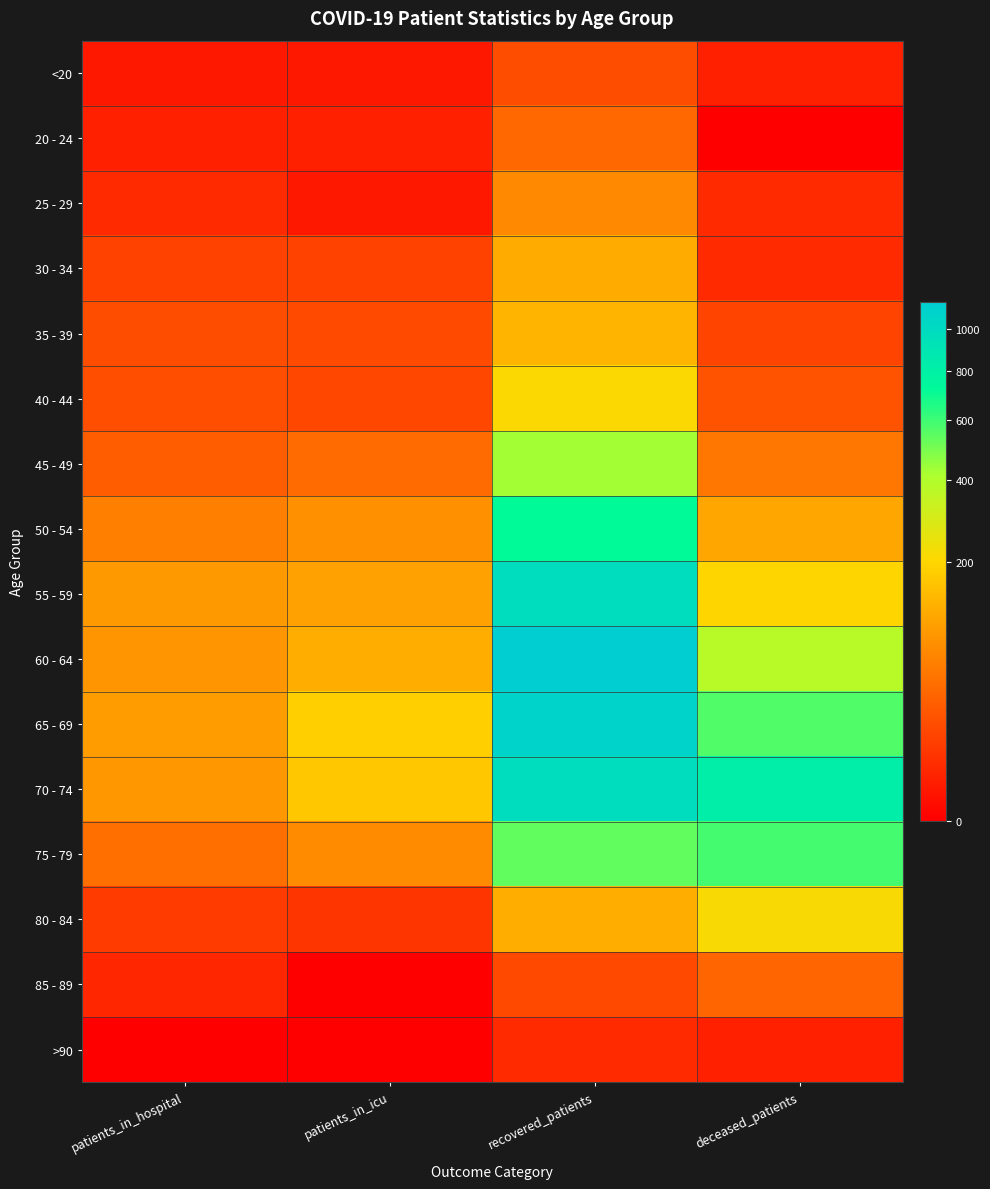

At which category is the sum across all series the highest?

recovered_patients